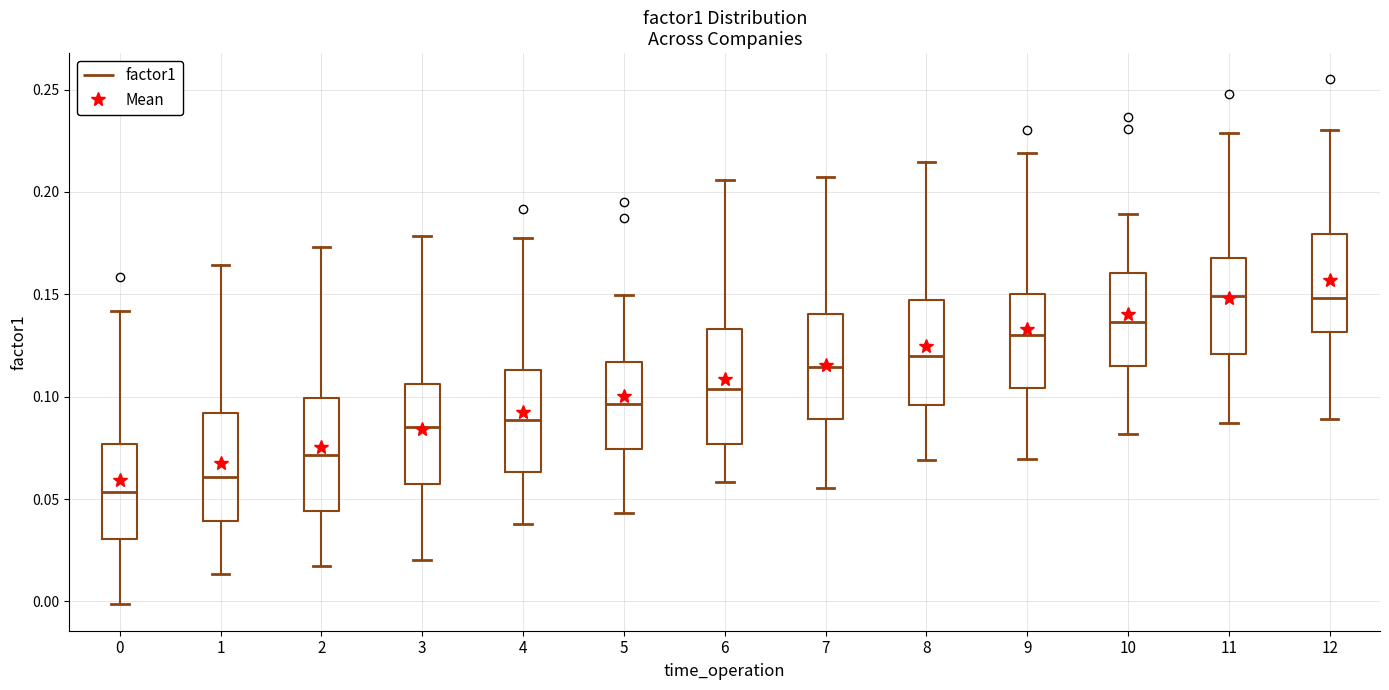

Reading left to right, transcribe this box plot: for each box, give where its median line is, the range the box spans, and where its two whiskers end, as read against the y-axis. The values are not printed on the chart, so give them approximately, as read against the axis.

0: median 0.055, box 0.030 to 0.075, whiskers 0.000 to 0.140
1: median 0.060, box 0.040 to 0.090, whiskers 0.015 to 0.165
2: median 0.070, box 0.045 to 0.100, whiskers 0.020 to 0.175
3: median 0.085, box 0.055 to 0.105, whiskers 0.020 to 0.180
4: median 0.090, box 0.065 to 0.115, whiskers 0.040 to 0.175
5: median 0.095, box 0.075 to 0.115, whiskers 0.045 to 0.150
6: median 0.105, box 0.075 to 0.135, whiskers 0.060 to 0.205
7: median 0.115, box 0.090 to 0.140, whiskers 0.055 to 0.205
8: median 0.120, box 0.095 to 0.145, whiskers 0.070 to 0.215
9: median 0.130, box 0.105 to 0.150, whiskers 0.070 to 0.220
10: median 0.135, box 0.115 to 0.160, whiskers 0.080 to 0.190
11: median 0.150, box 0.120 to 0.170, whiskers 0.085 to 0.230
12: median 0.150, box 0.130 to 0.180, whiskers 0.090 to 0.230